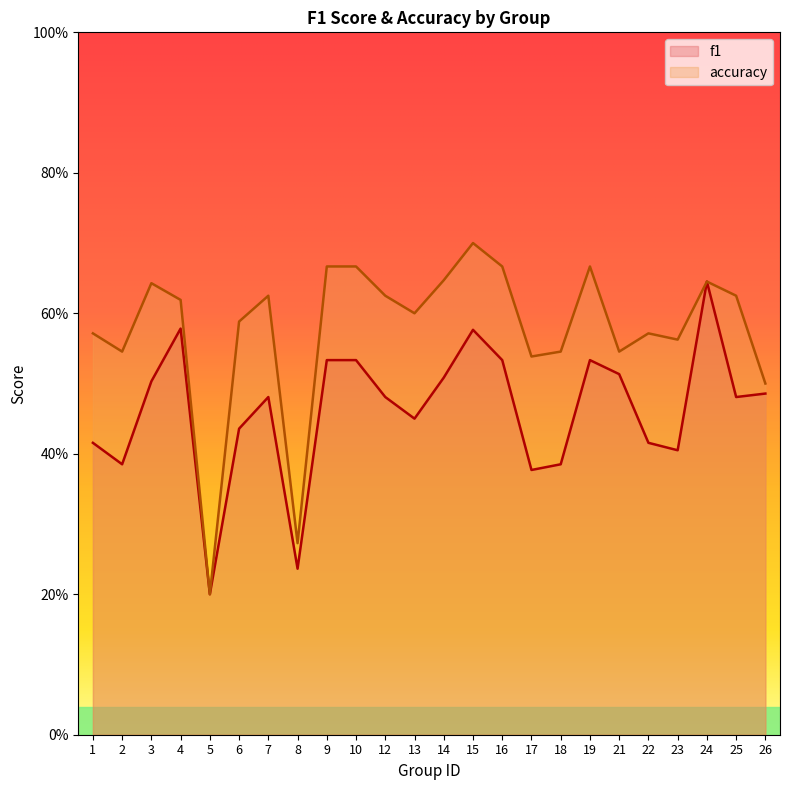

At which category does accuracy reach its first local valley?

2